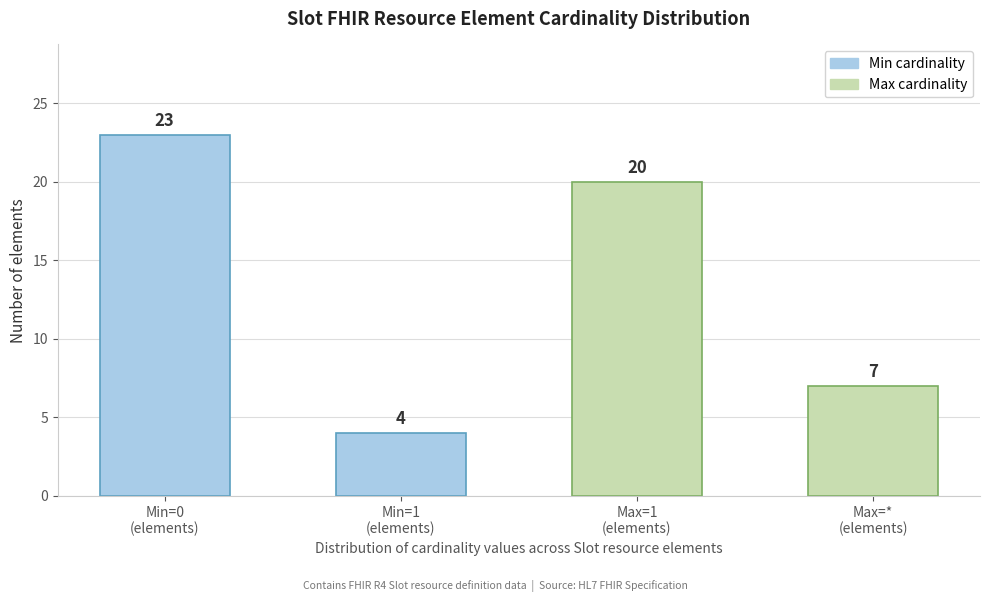

Reading left to right, what are all the values shown in this chart?

23	4	20	7